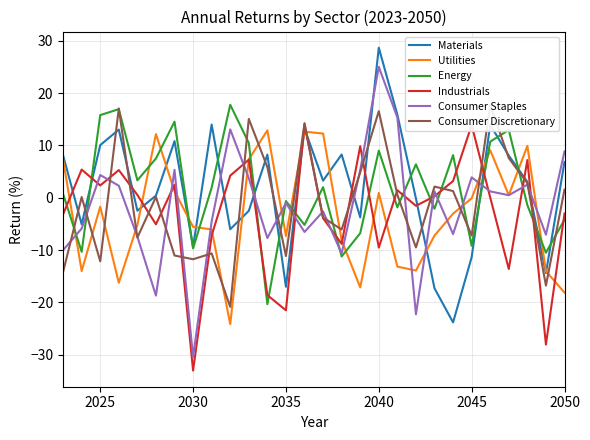

What is the lowest value of the Energy series?

-20.3